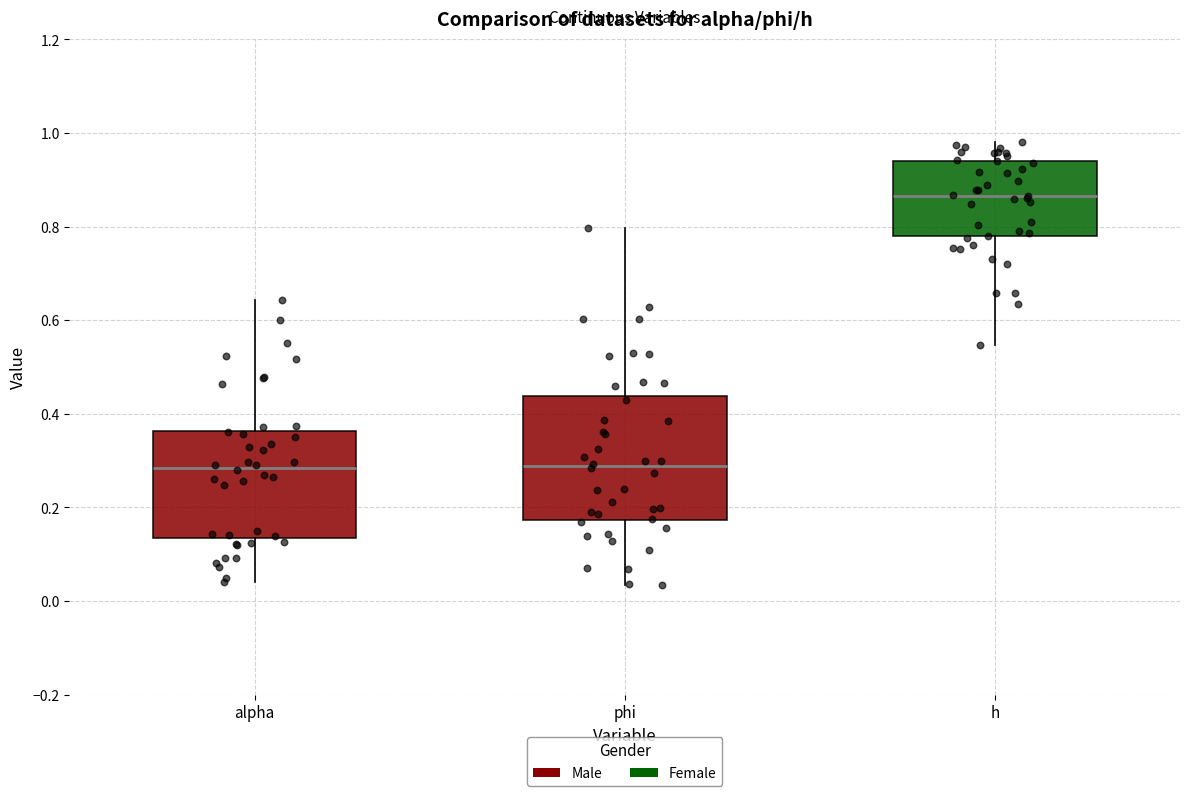

Where does the upper whisker of the box for phi end on the y-axis? The values are not printed on the chart, so give them approximately, as read against the axis.

0.80